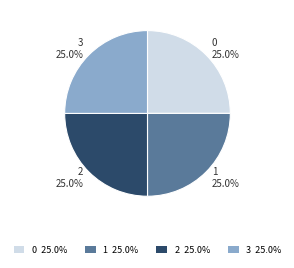

Approximately how many times larger is the value at 0 25.0% compared to 3 25.0%?

1.0